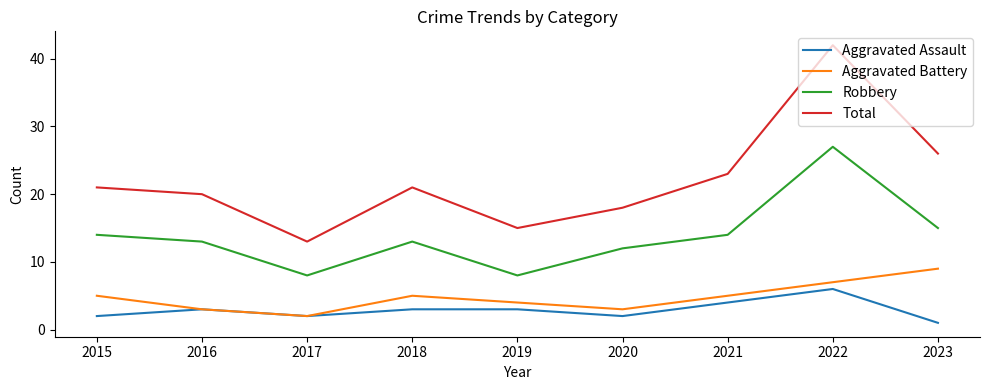

True or false: Robbery and Aggravated Battery cross at least once.

False